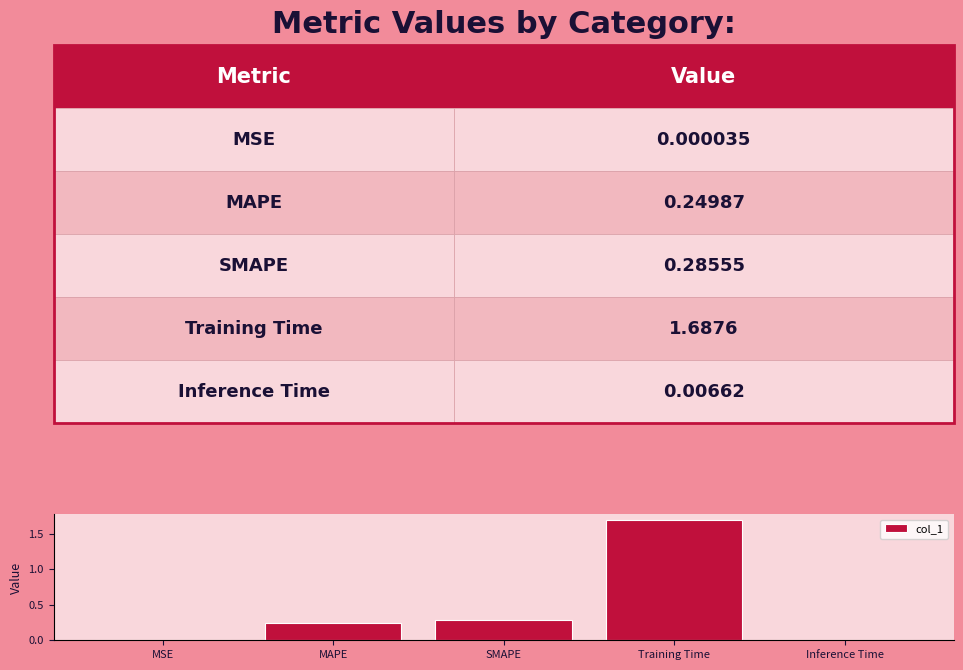

Which has a higher value, SMAPE or MSE?

SMAPE